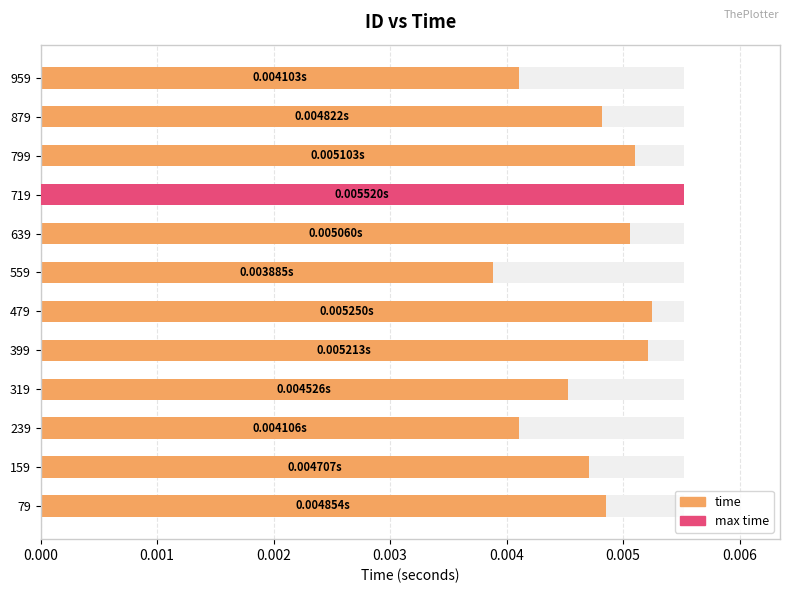

Are the bars horizontal?

Yes